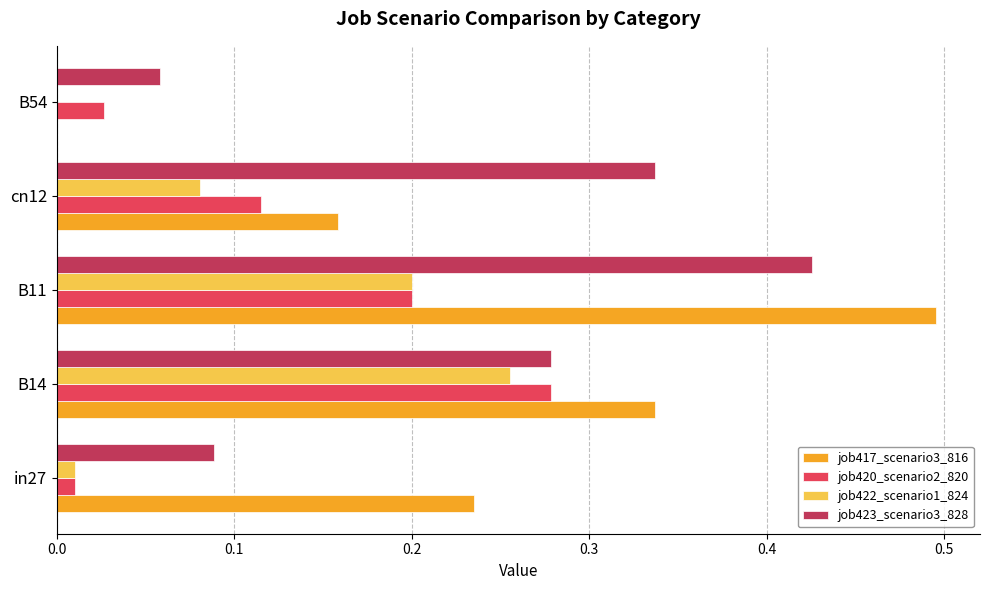

How many positive values does the job422_scenario1_824 series have?

4